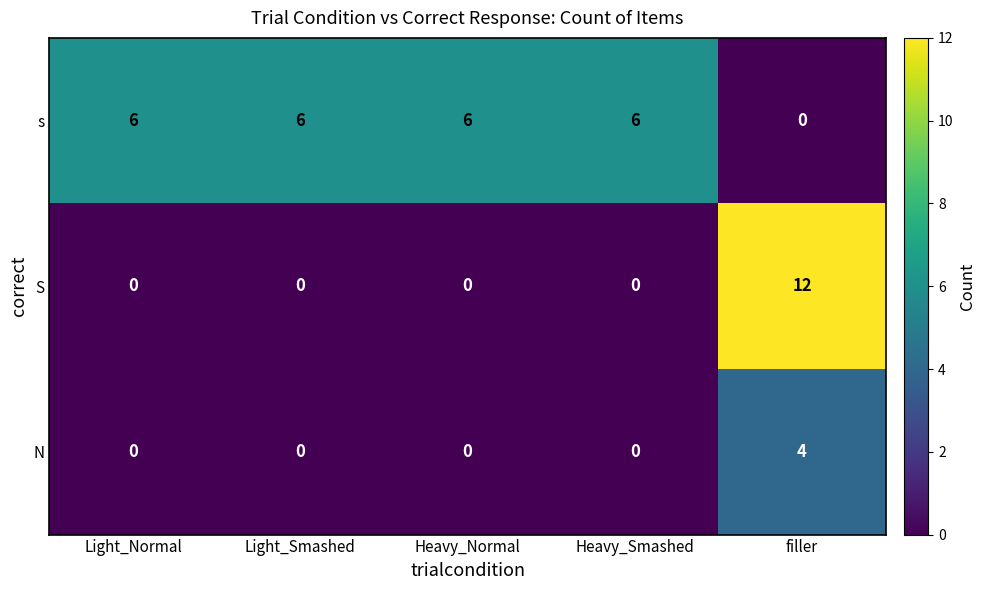

What is the difference between the maximum and minimum values in the S series?

12